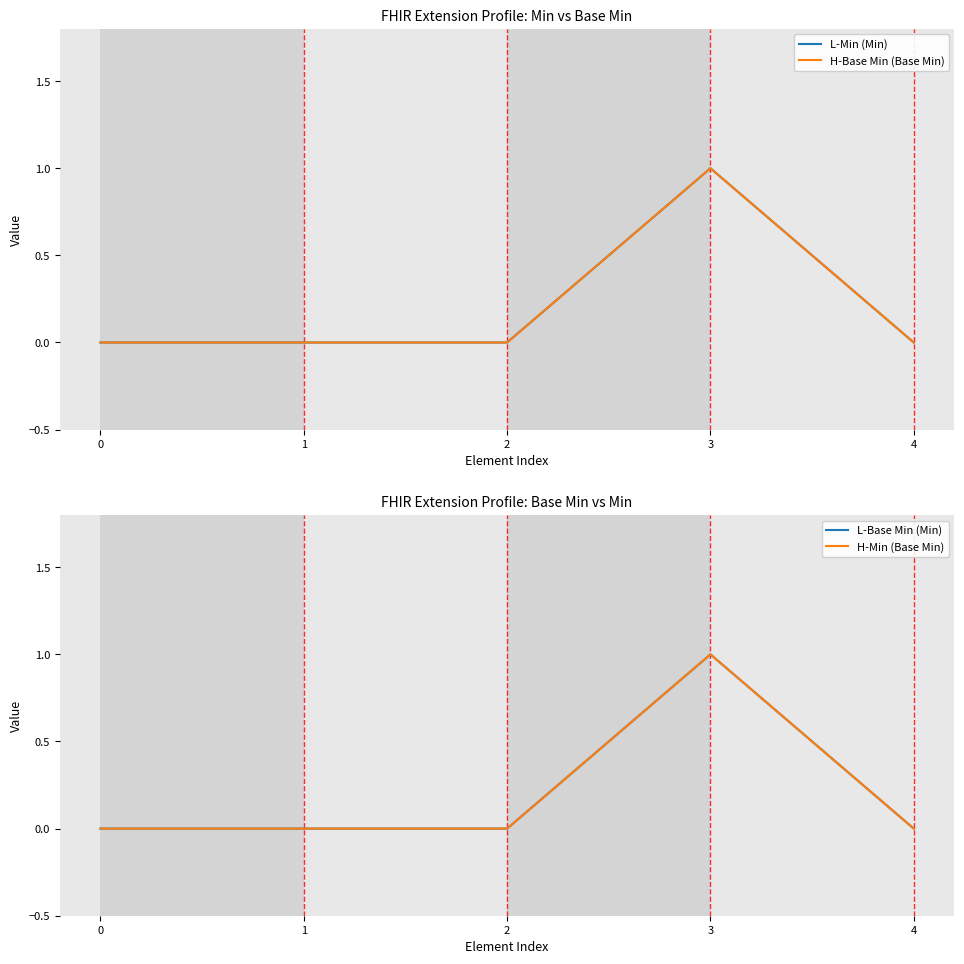

Which category has the highest value across all series?

3